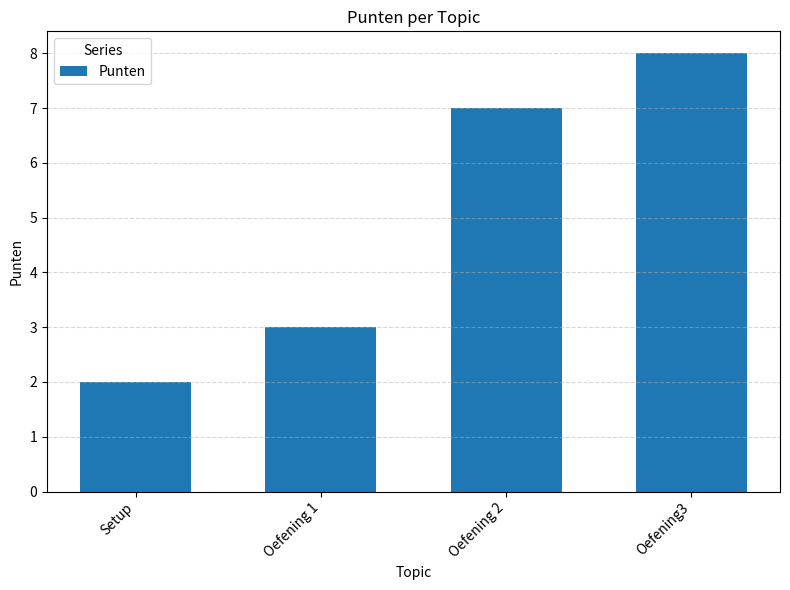

Which label corresponds to the largest value in the chart?

Oefening3